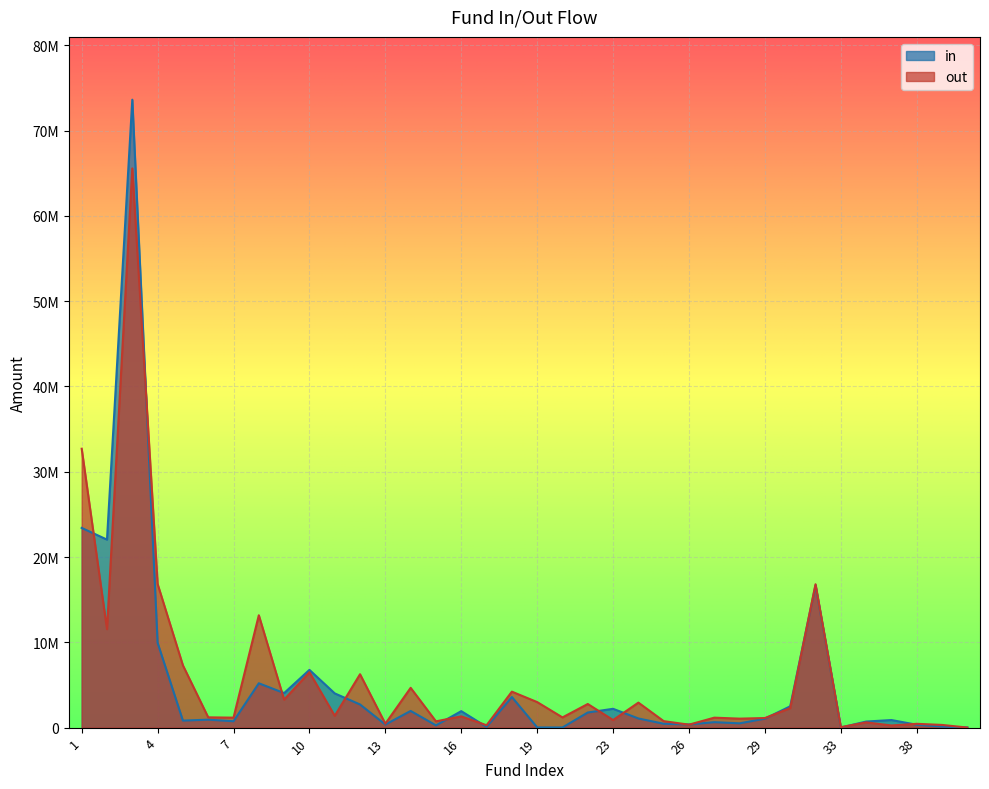

Rank the series by their maximum value, from lowest to highest.

out, in